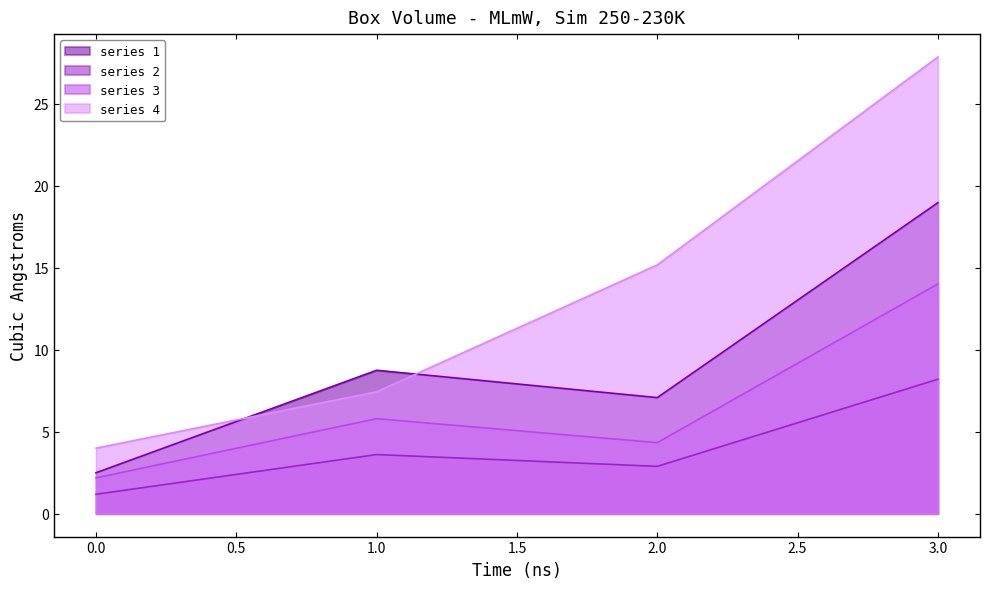

Rank the series by their maximum value, from lowest to highest.

series 2, series 3, series 1, series 4